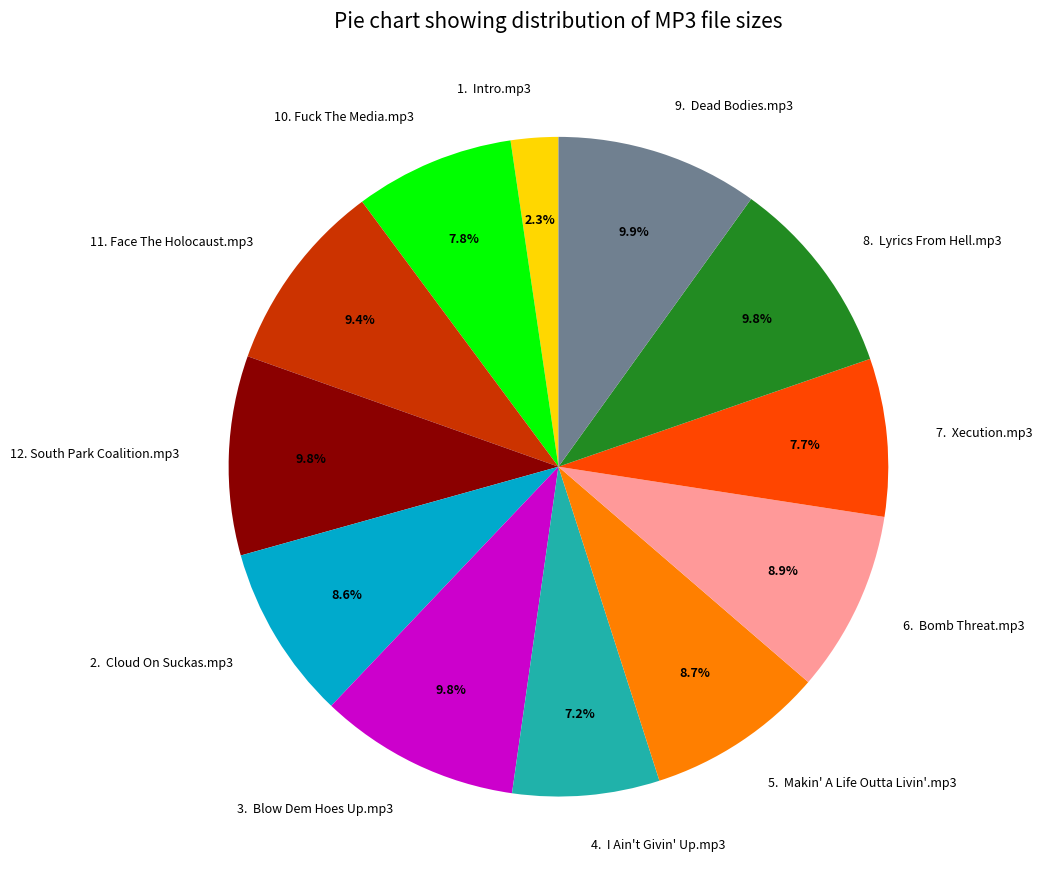

What is the ratio of the value at 6. Bomb Threat.mp3 to the value at 4. I Ain't Givin' Up.mp3?

1.2